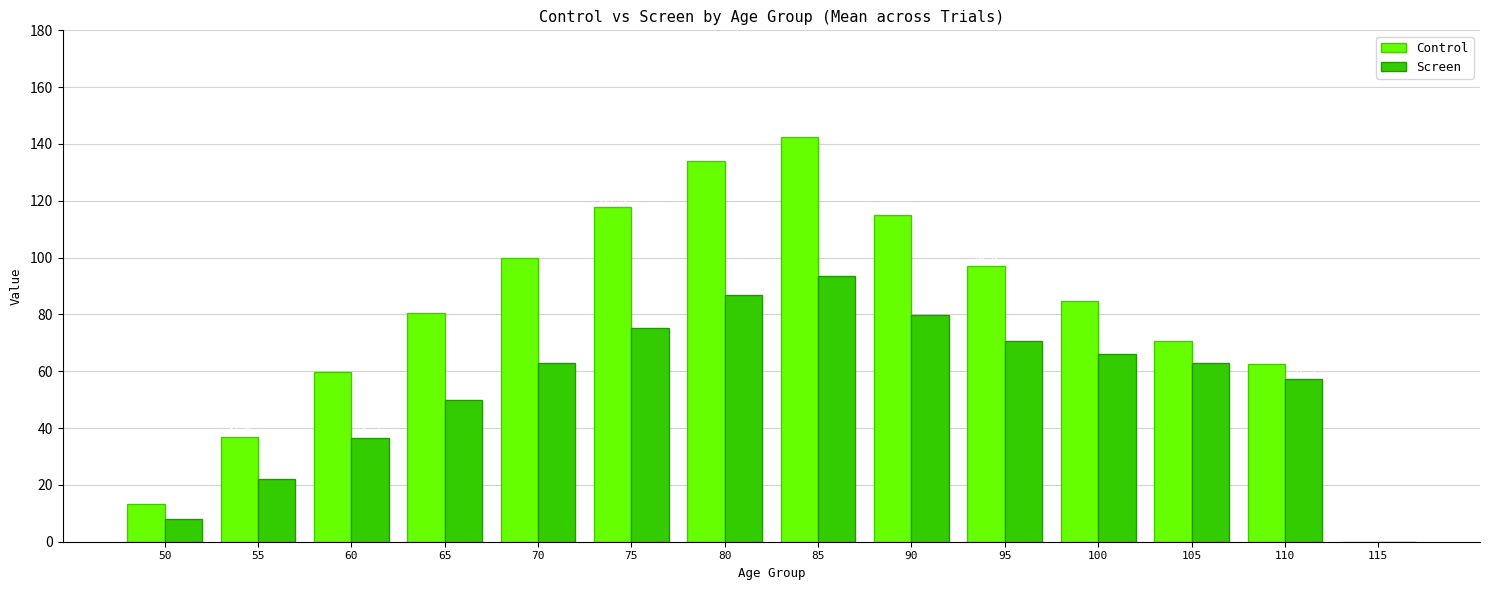

Reading right to left, transcribe all the data shown in this chart.

Control: 0.0	62.5	70.7	84.7	96.9	115.2	142.3	134.2	117.8	99.9	80.4	59.8	37.0	13.3
Screen: 0.0	57.3	62.8	66.0	70.5	79.9	93.7	86.7	75.3	62.8	49.8	36.7	22.1	7.9